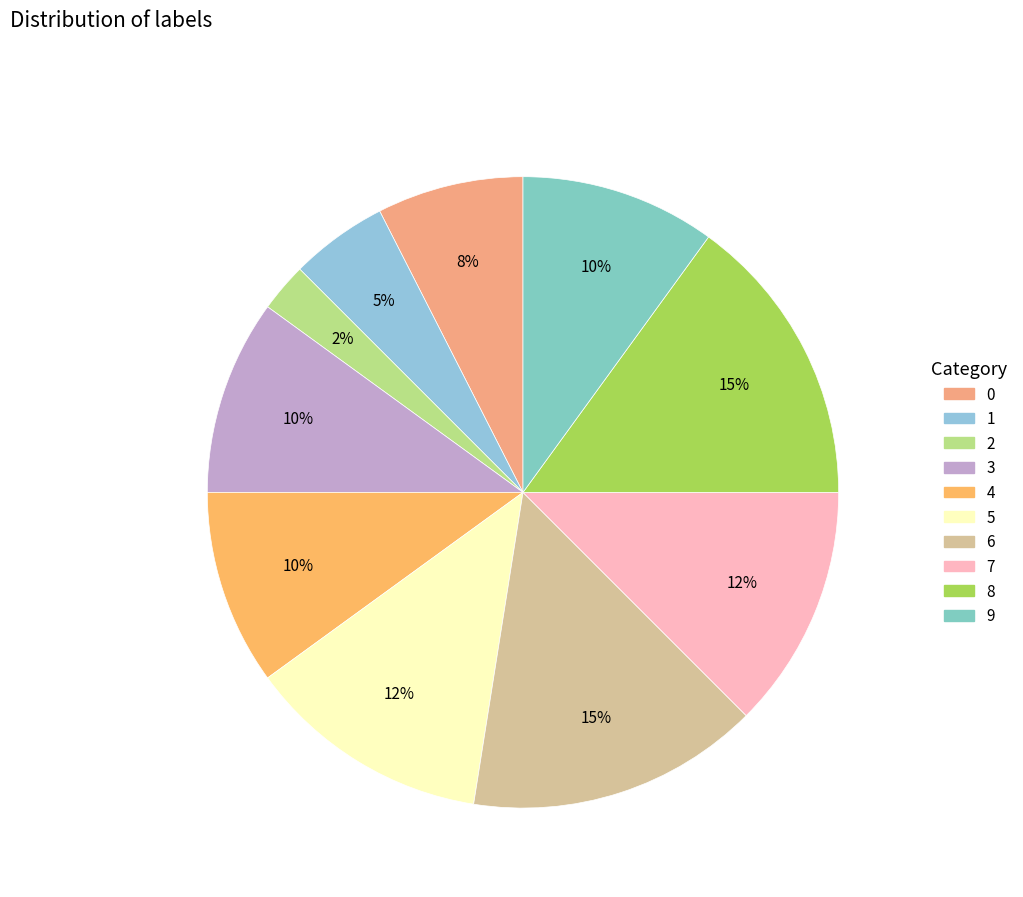

Which slice is the largest?

6